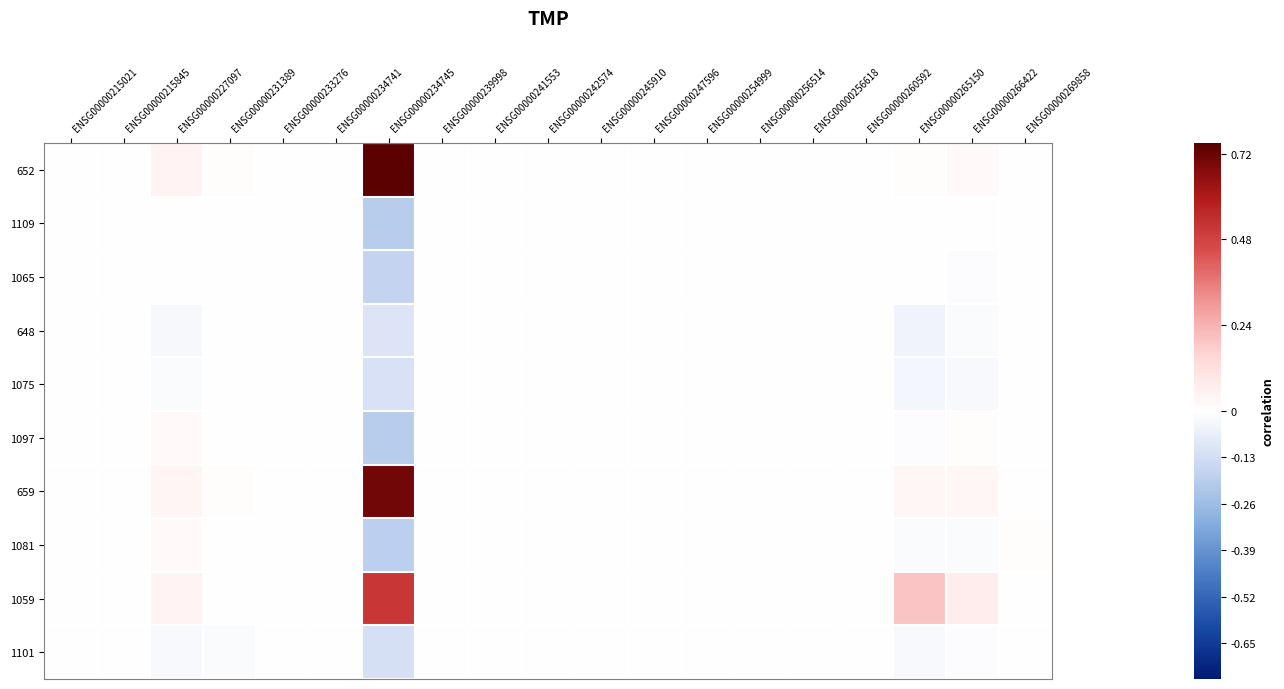

Which series has the widest spread of values?

652